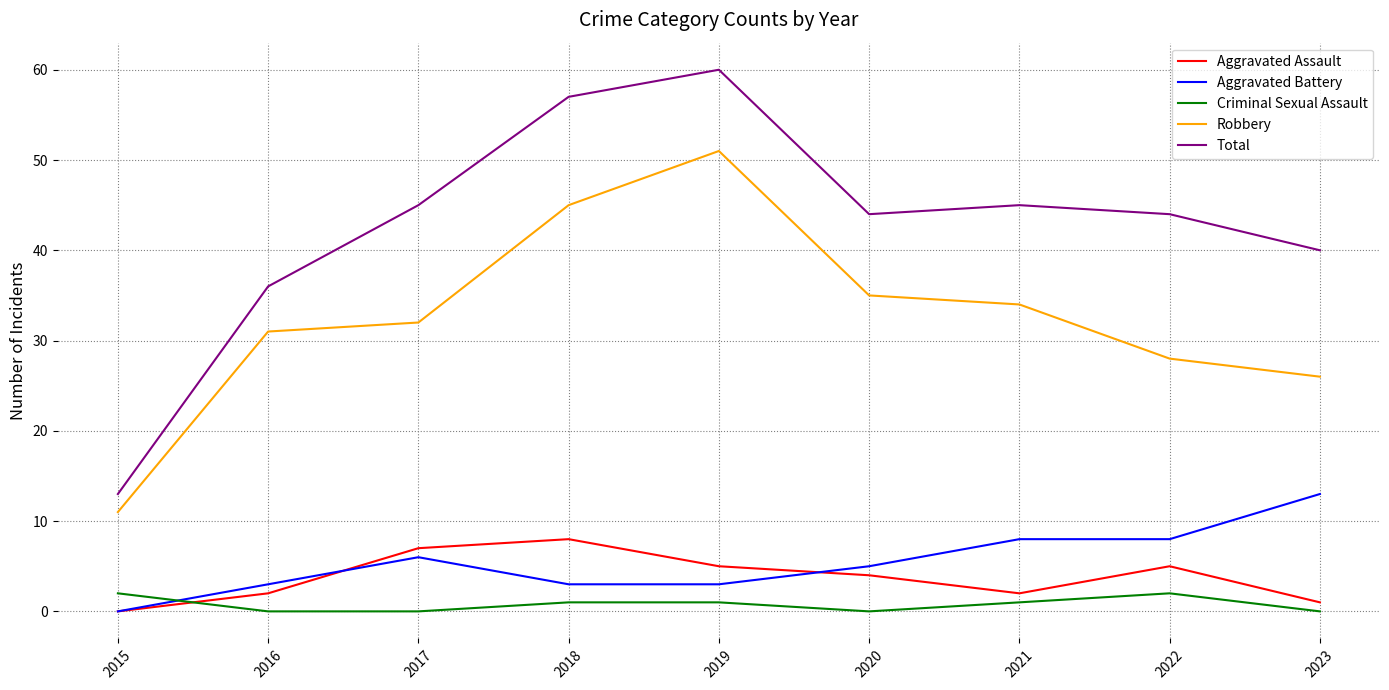

True or false: Robbery and Total intersect in this chart.

False